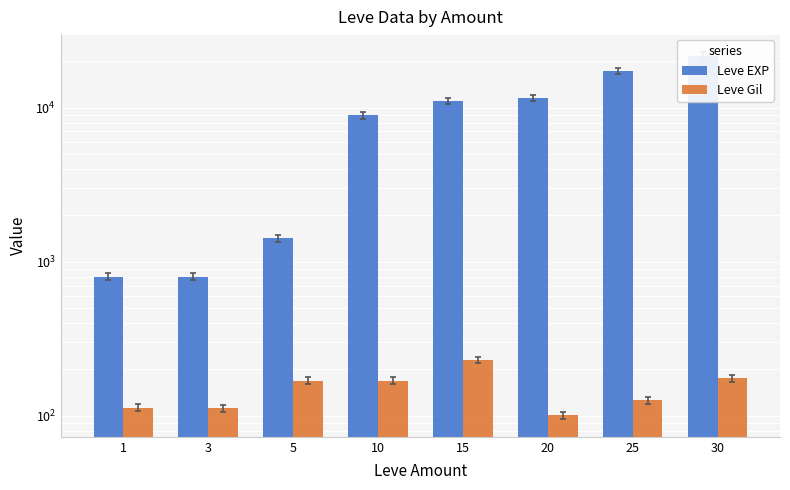

What is the difference between the second highest and minimum values in the Leve EXP series?

16510